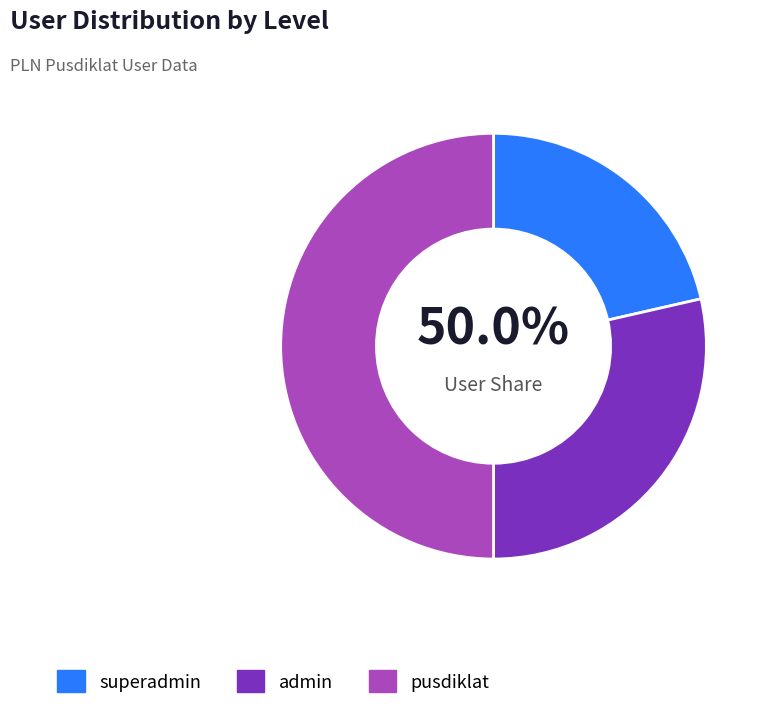

What percentage do superadmin and other together represent?

28.6%